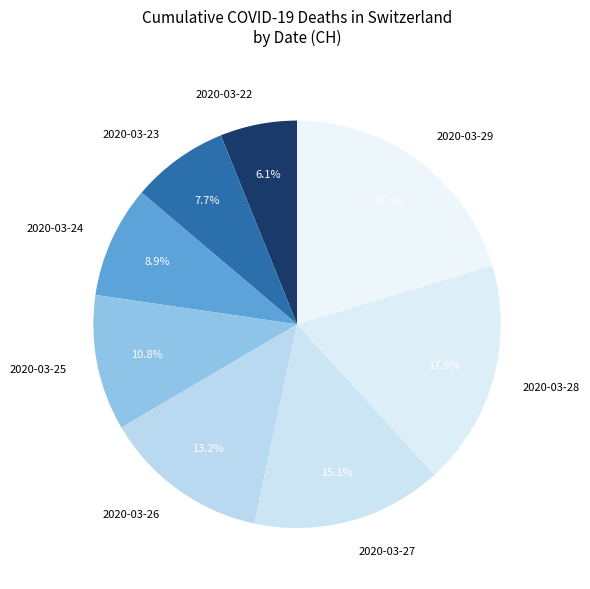

The 2020-03-24 slice represents 9% of the pie. True or false?

True